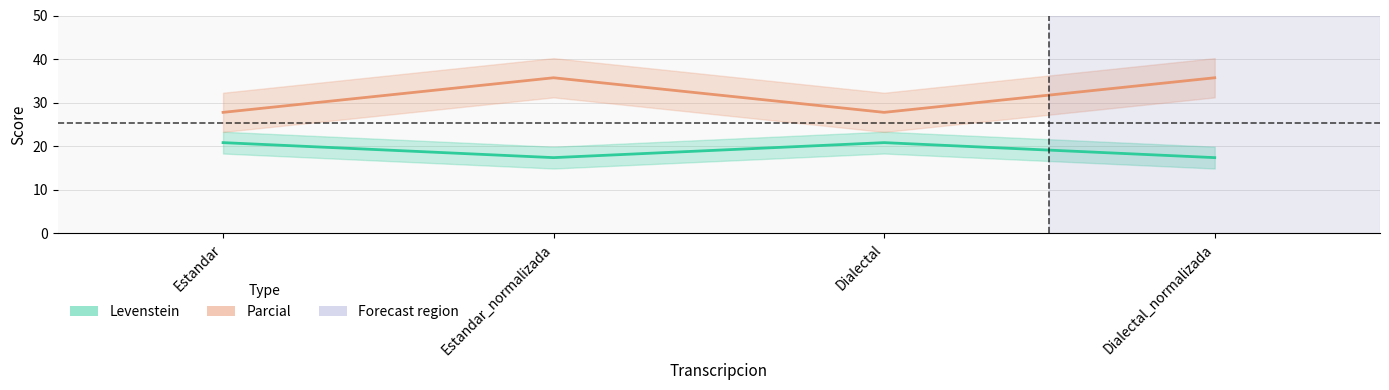

Between Dialectal_normalizada and Dialectal, which is larger?

Dialectal